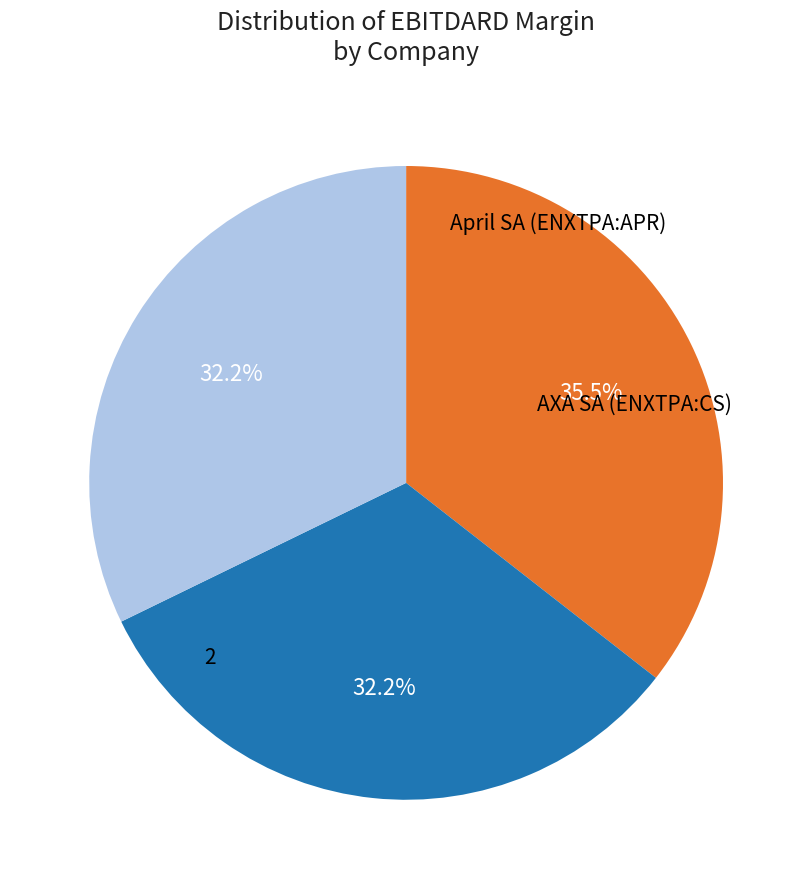

Is there any slice that represents more than half of the pie?

No